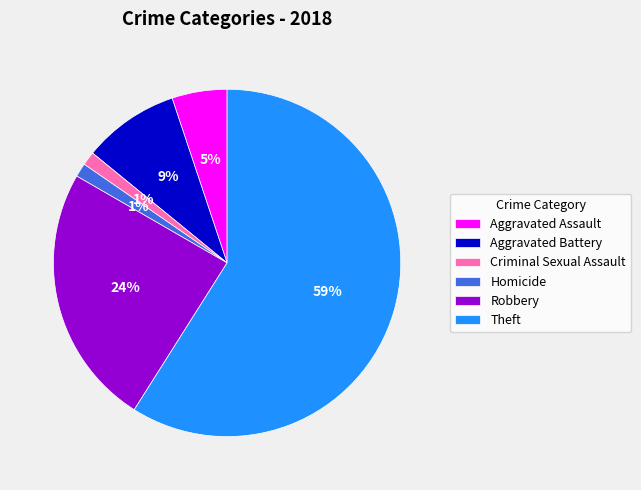

To the nearest percent, what portion does Aggravated Battery represent?

9%